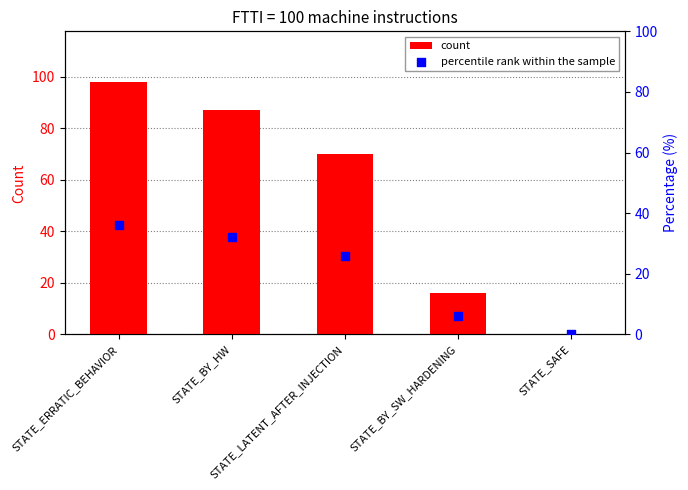

At how many categories does at least one series exceed 46?

3